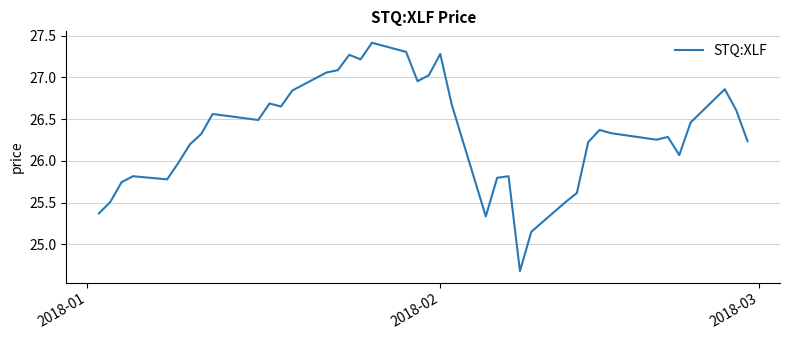

What is the minimum value shown in the chart?

24.7